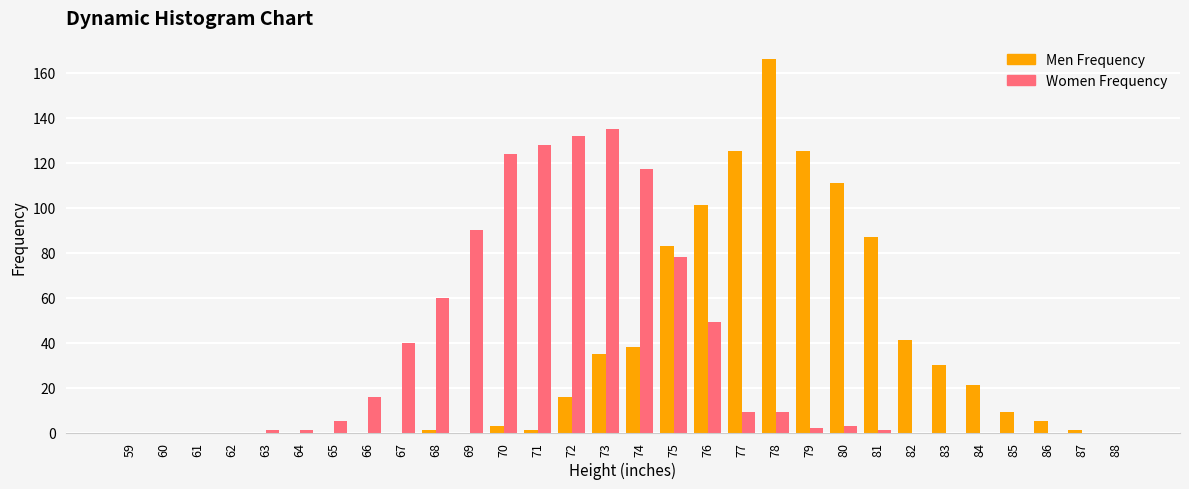

At which label is Women Frequency closest to 67?

68